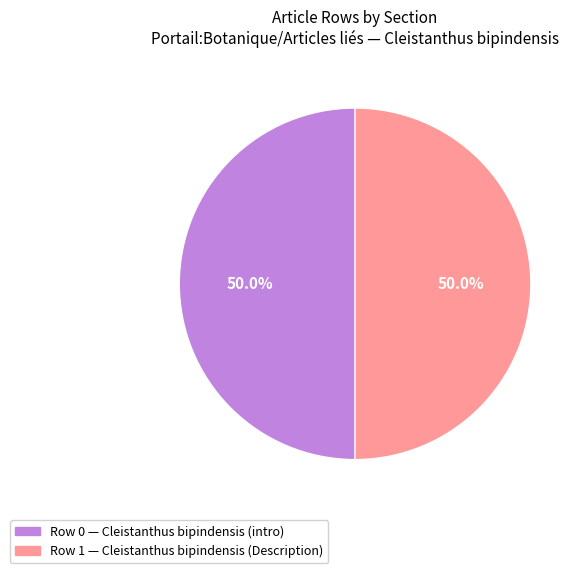

What is the ratio of the value at Row 1 to the value at Row 0?

1.0